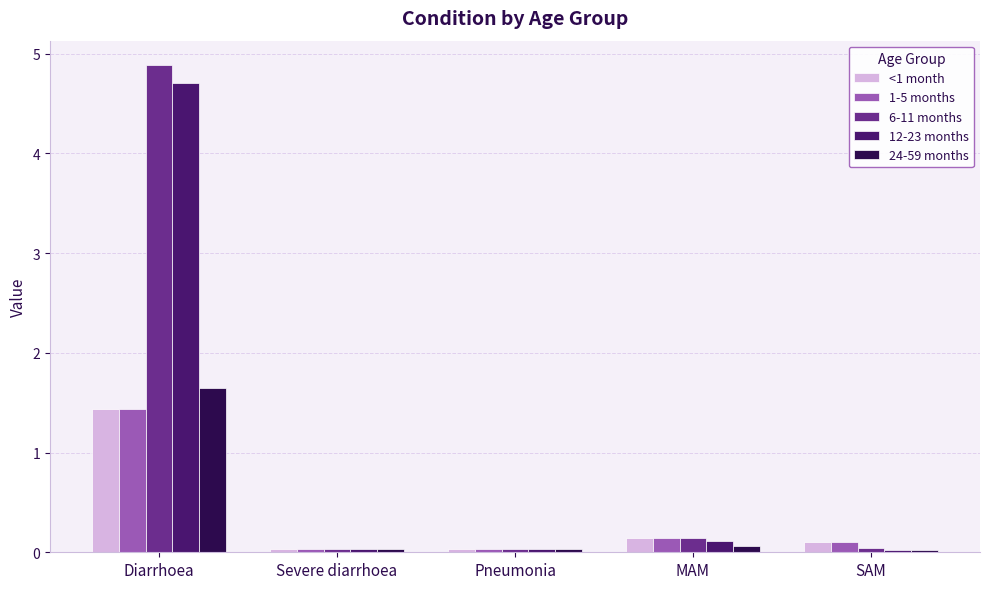

How many distinct data groups are displayed?

5